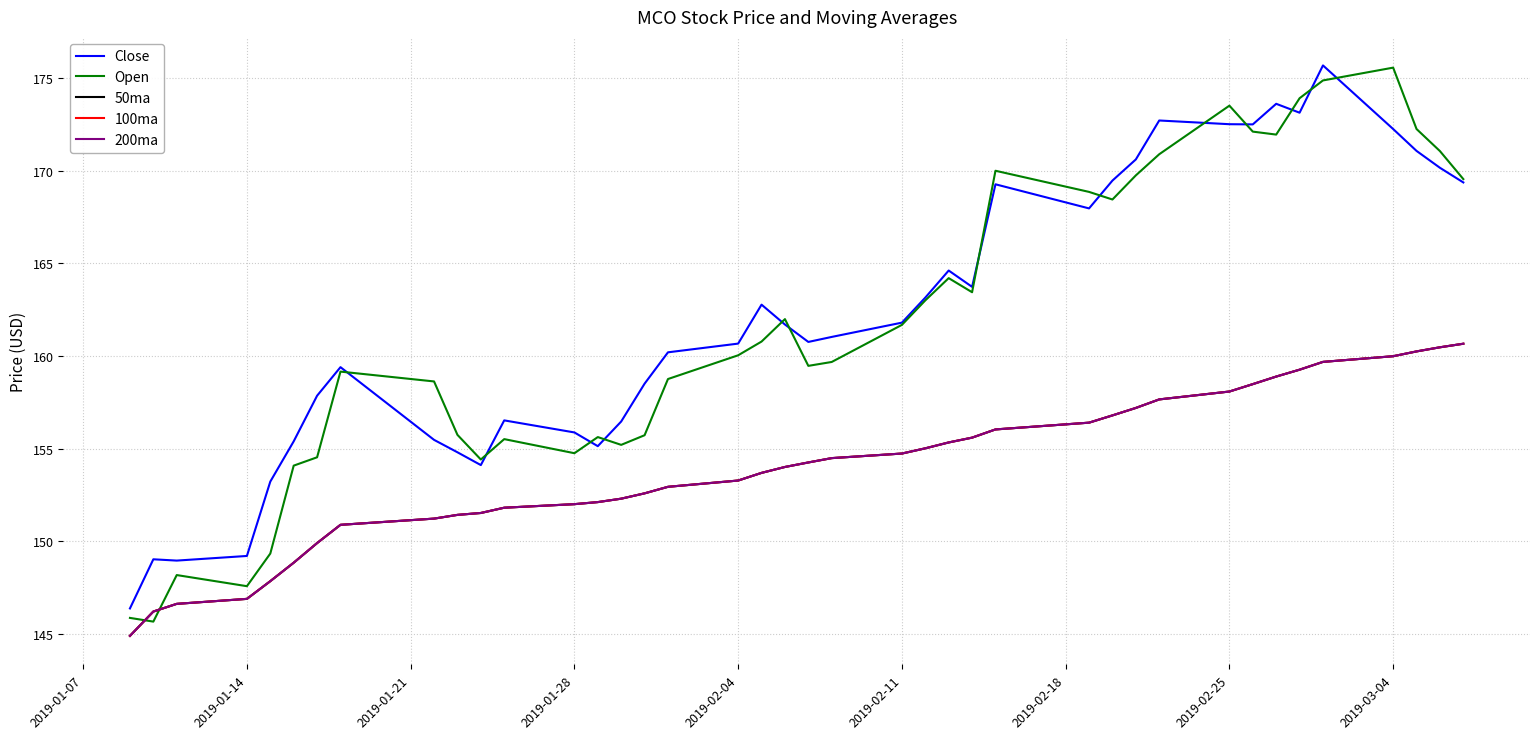

Which series has the largest total across all categories?

Close